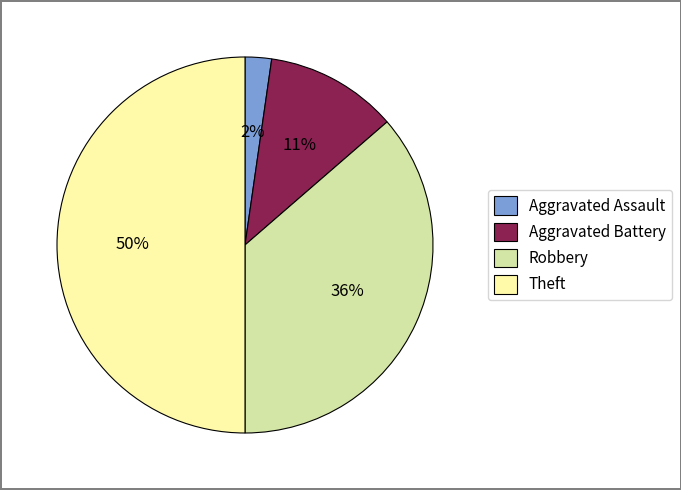

Is the sum of Theft and Robbery greater than half?

Yes